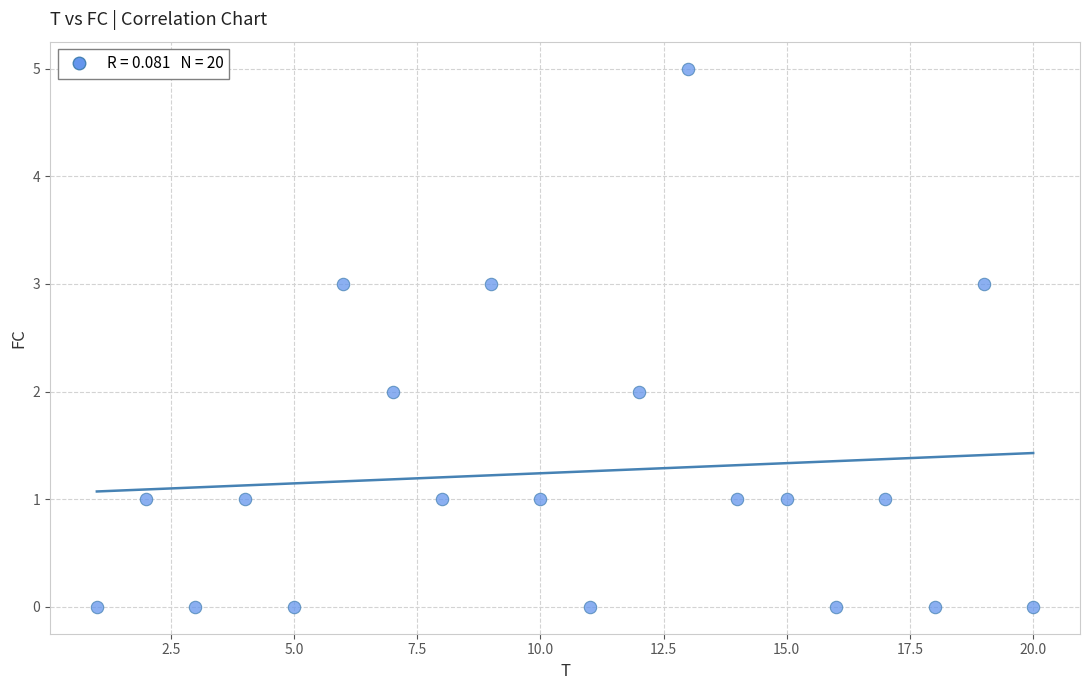

What is the range of Y values (max minus min)?

5